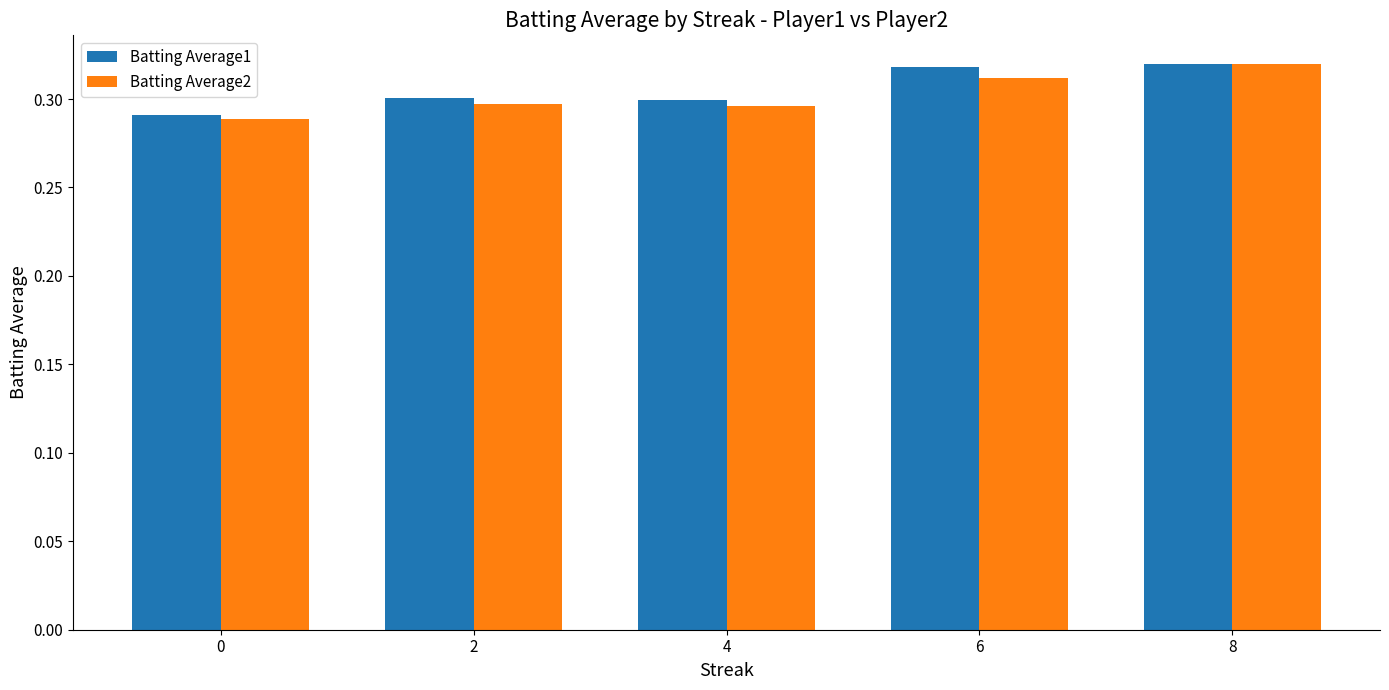

Which series has the largest total across all categories?

Batting Average1